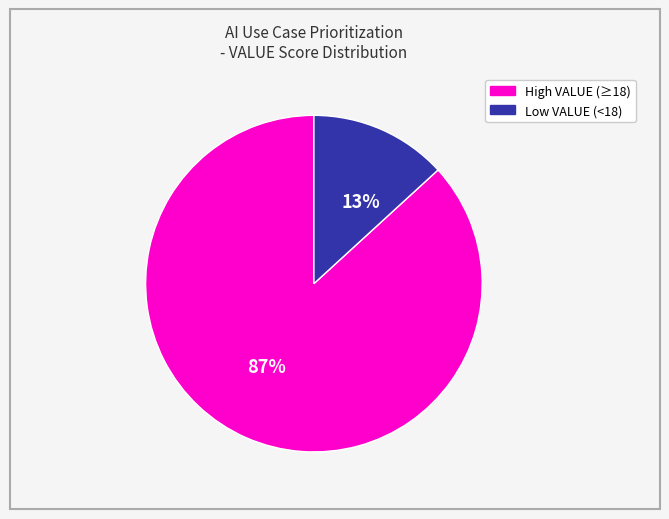

To the nearest percent, what is the average slice percentage?

50%